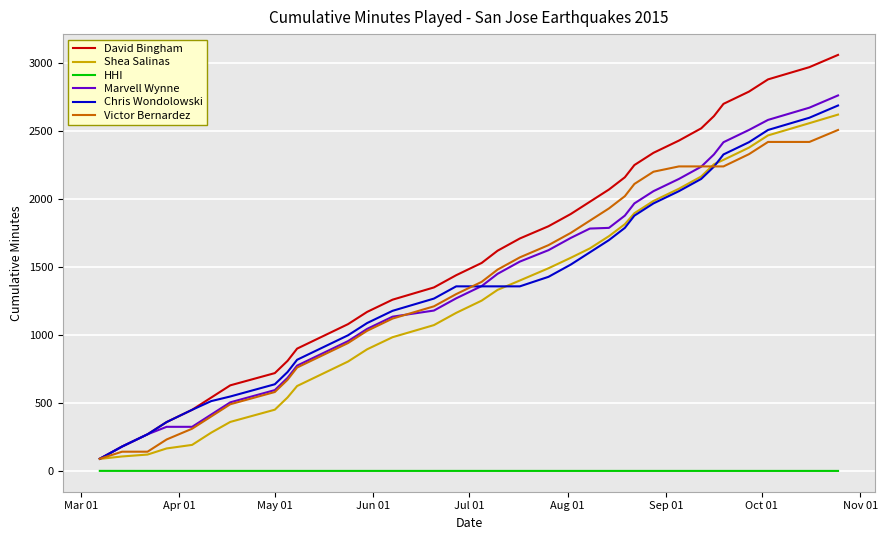

Which series has the widest spread of values?

David Bingham